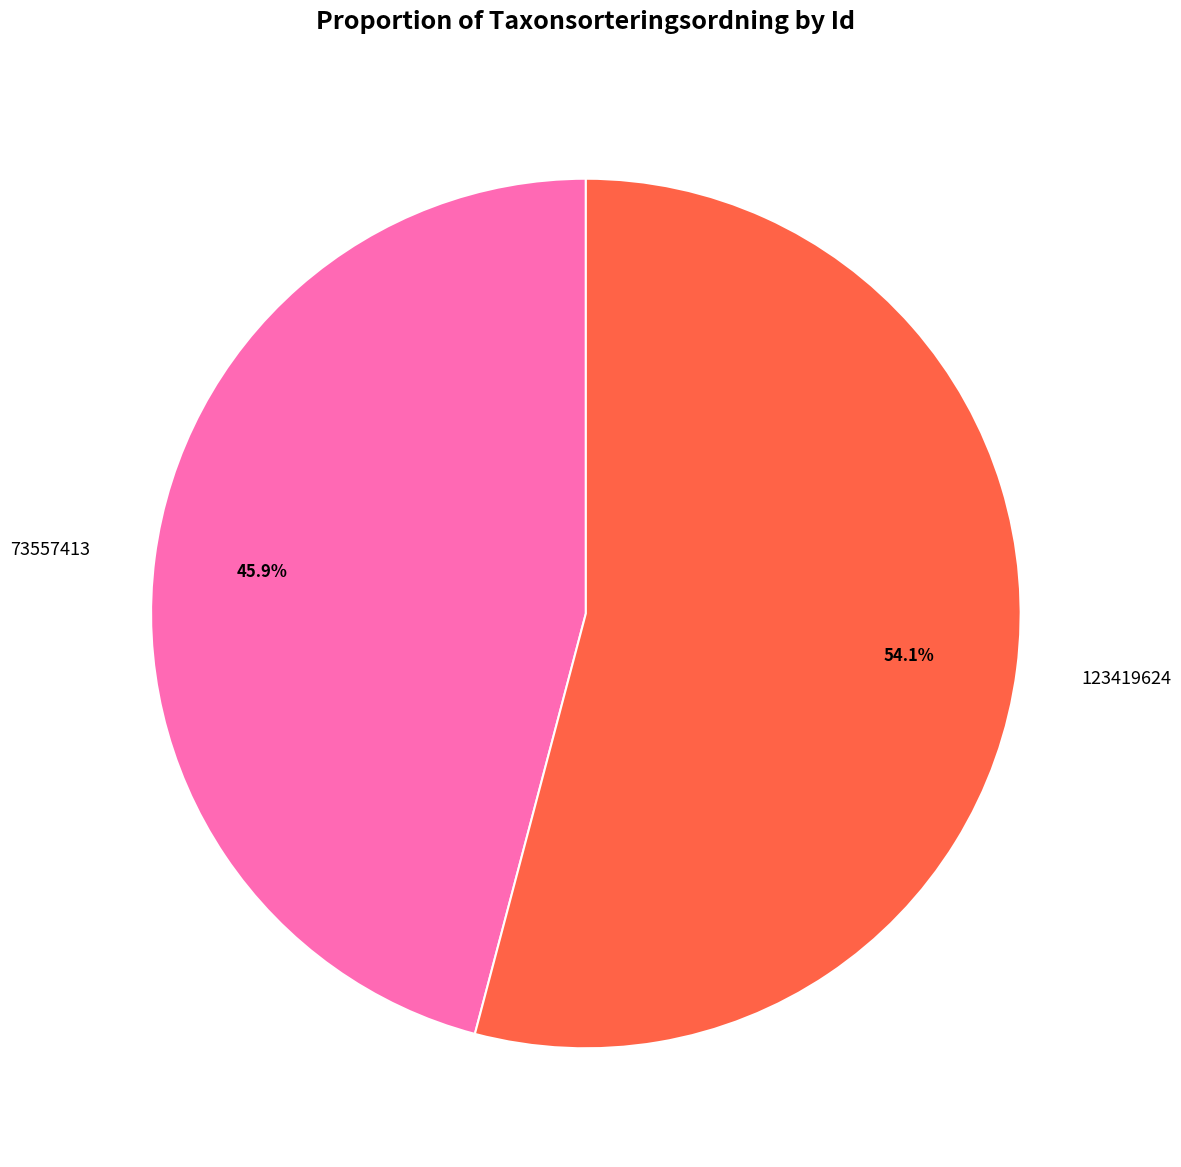

How many slices are in this pie chart?

2